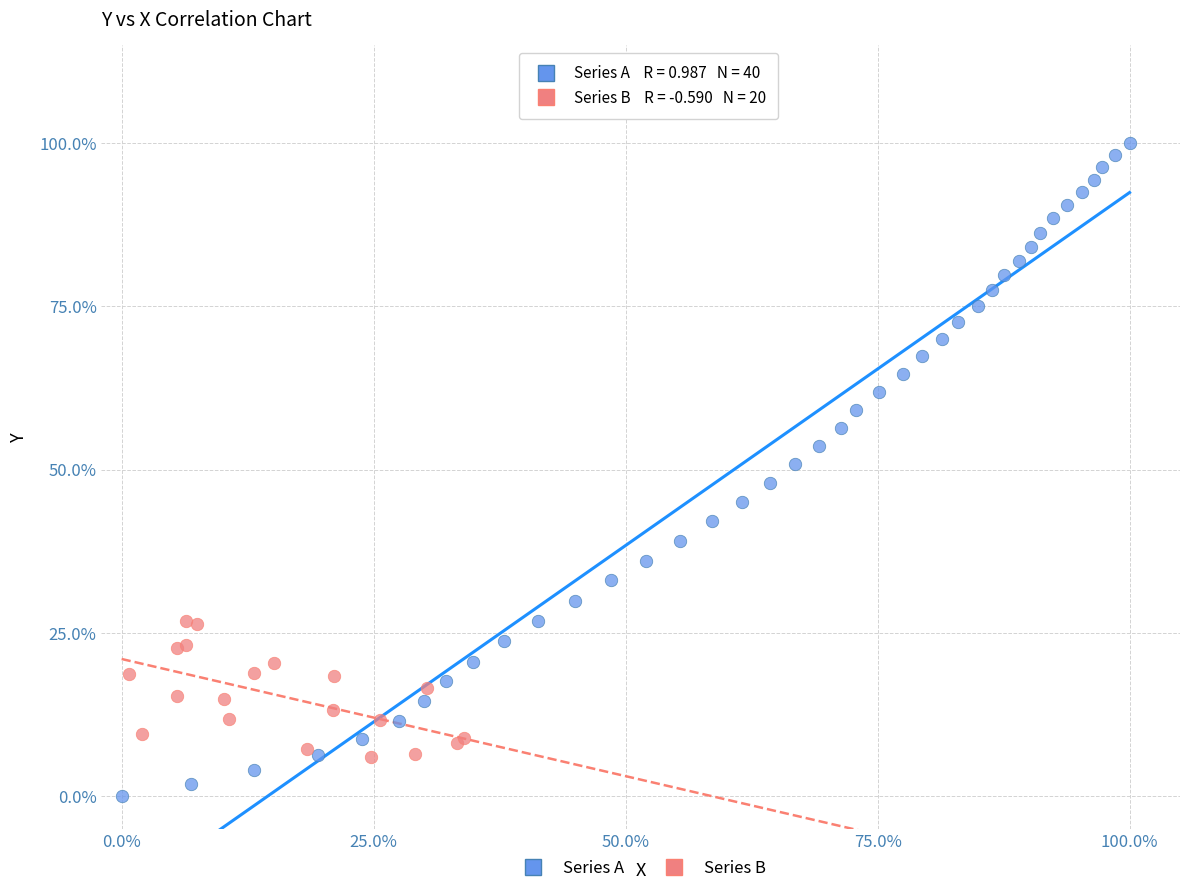

What are all the series names shown in the legend?

Series A, Series B